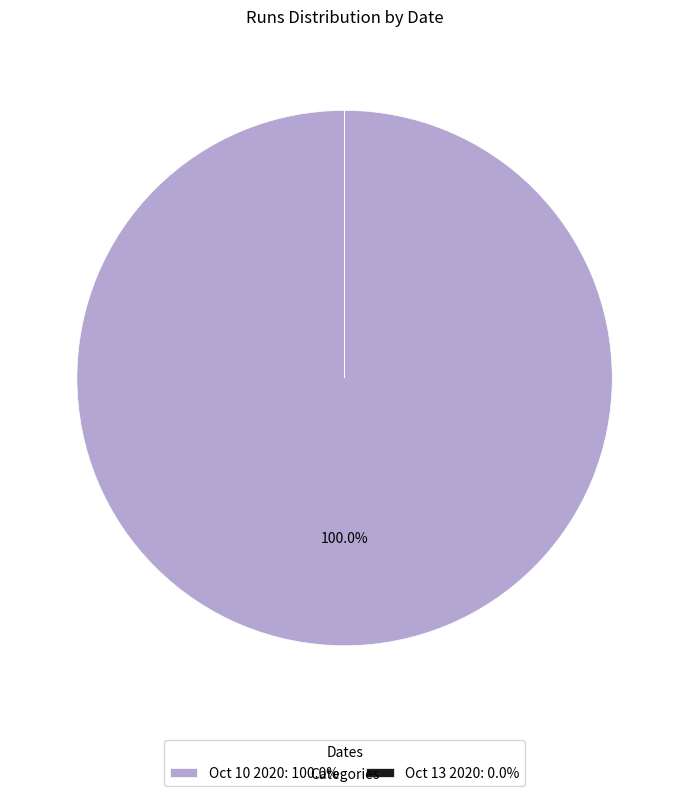

Does Oct 10 2020: 100.0% represent more than half of the total?

Yes